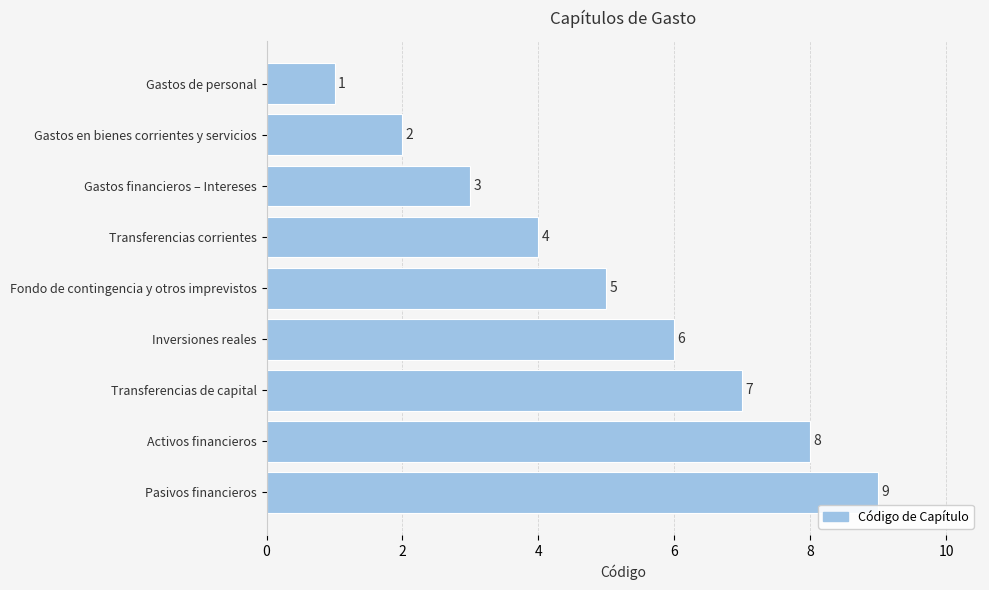

Rank the categories by value from highest to lowest.

Pasivos financieros, Activos financieros, Transferencias de capital, Inversiones reales, Fondo de contingencia y otros imprevistos, Transferencias corrientes, Gastos financieros – Intereses, Gastos en bienes corrientes y servicios, Gastos de personal